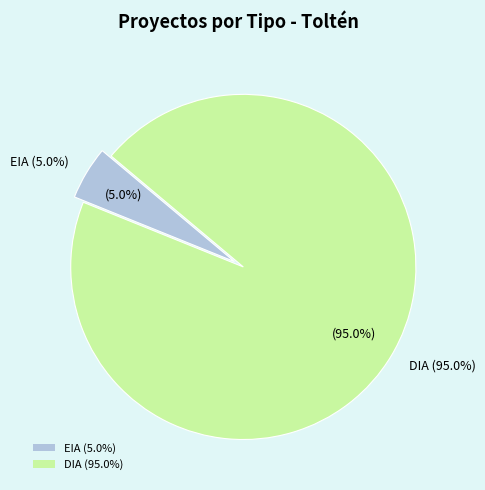

What is the ratio of the value at EIA to the value at DIA?

0.1